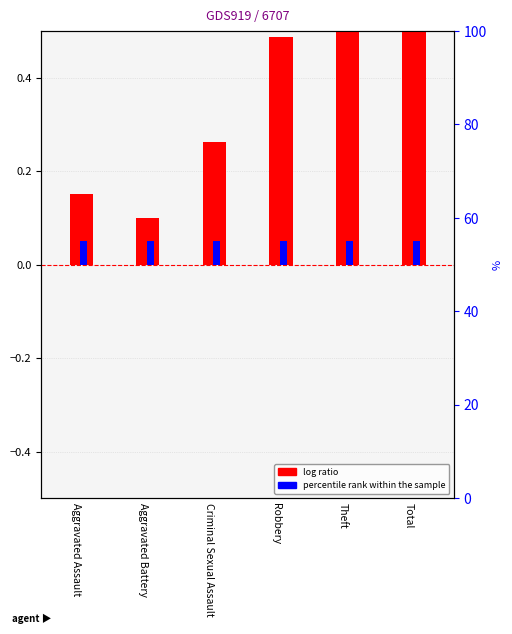

At which label is log ratio closest to 0?

Aggravated Battery